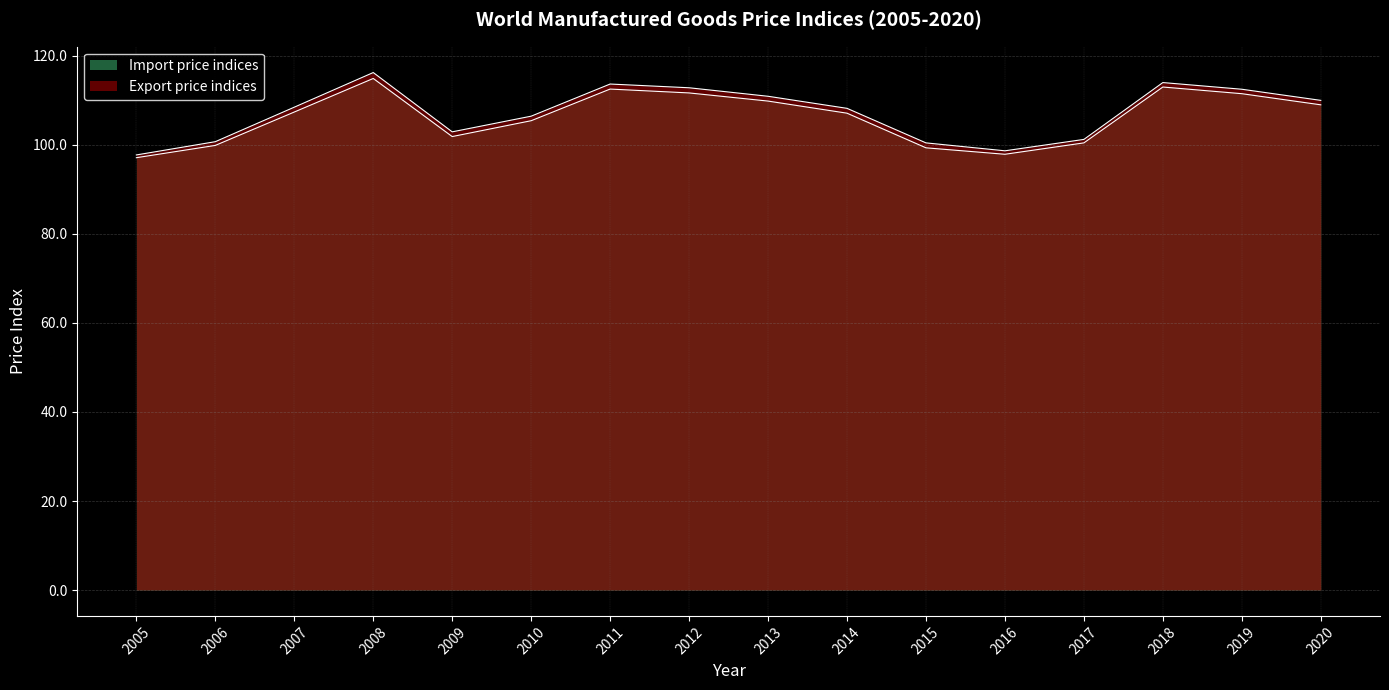

List the labels in order of Export price indices value, largest first.

2008, 2018, 2011, 2012, 2019, 2013, 2020, 2007, 2014, 2010, 2009, 2017, 2006, 2015, 2016, 2005